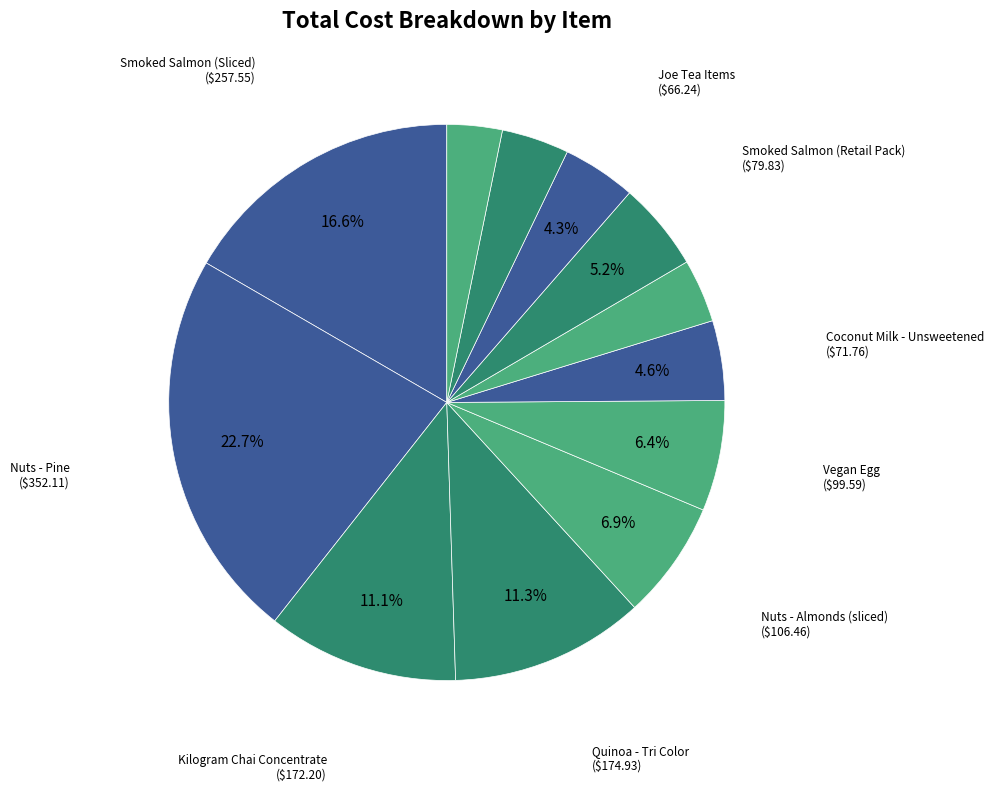

Count the number of slices in the pie.

12